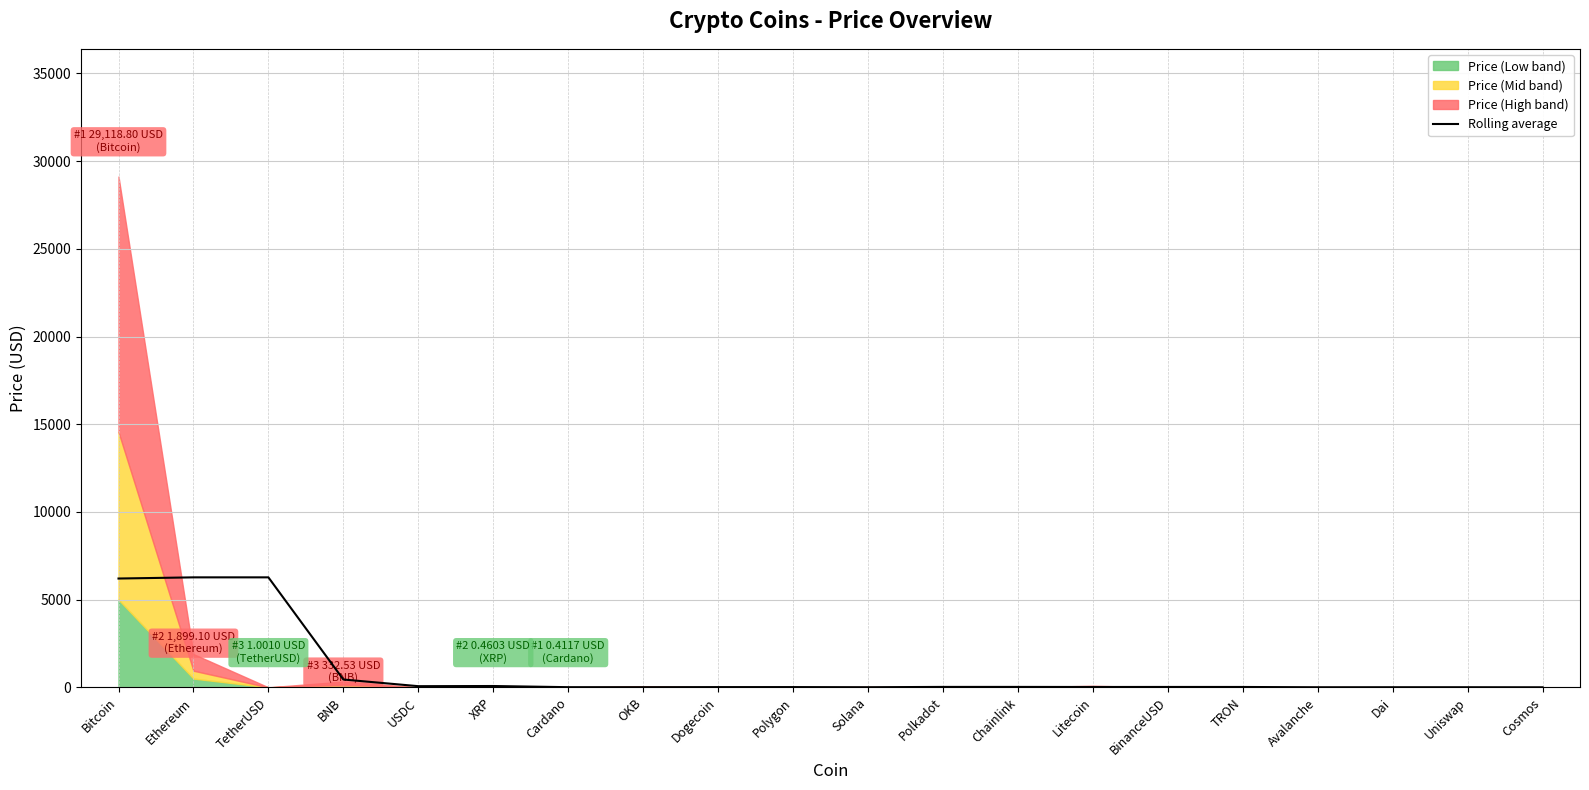

What is the highest value of the Rolling average series?

6270.5